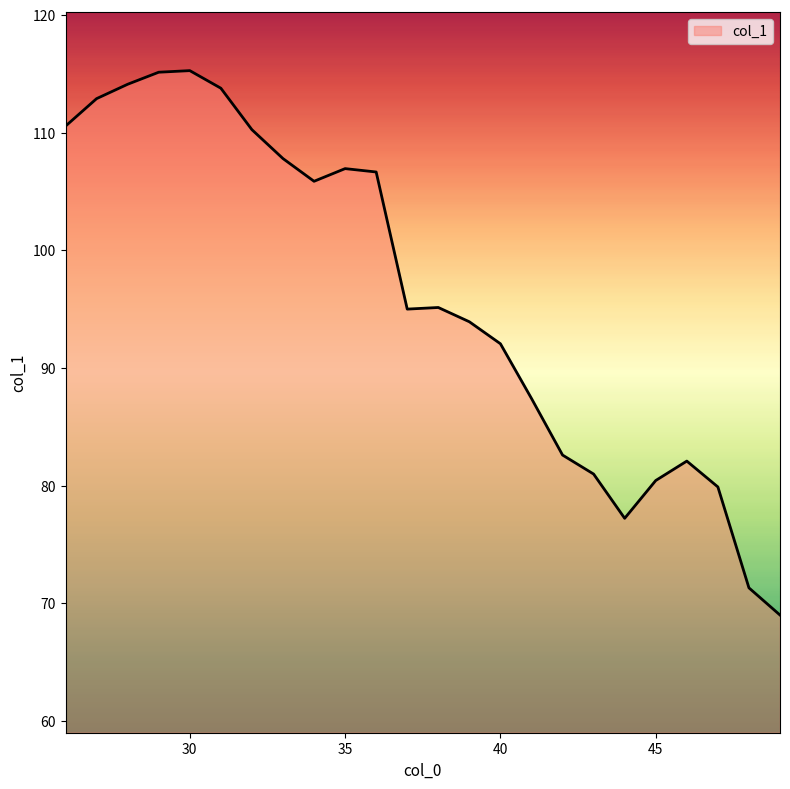

What is the average value?

96.1